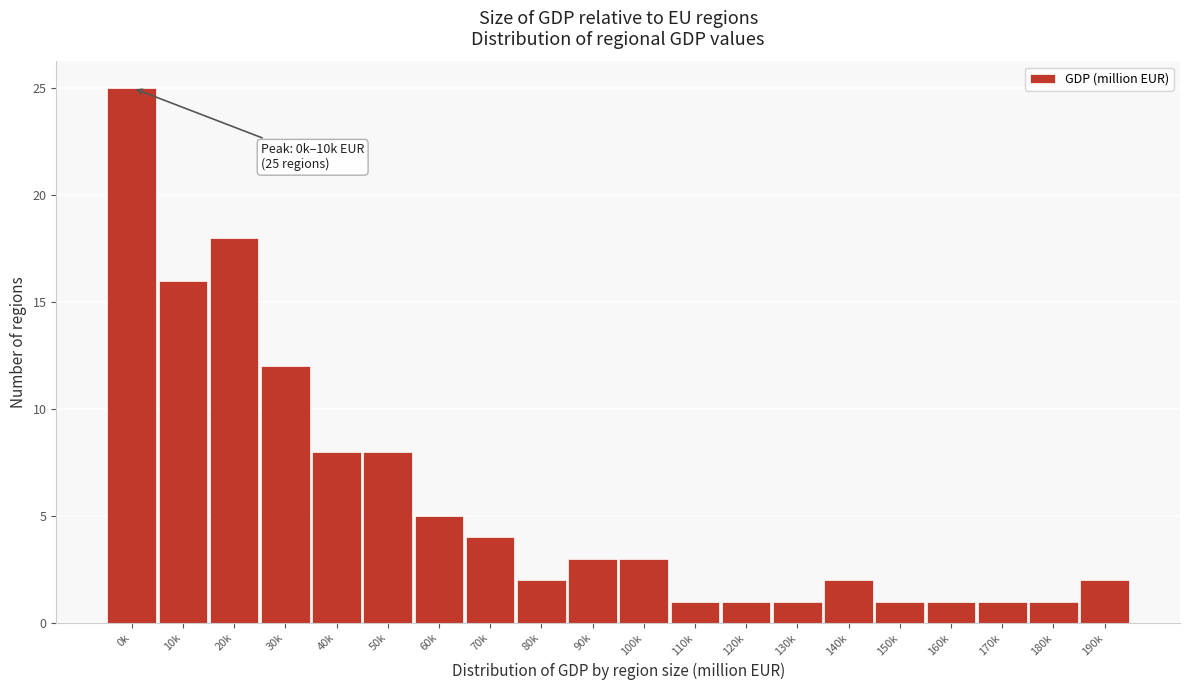

Reading left to right, transcribe all the data shown in this chart.

0k=25	10k=16	20k=18	30k=12	40k=8	50k=8	60k=5	70k=4	80k=2	90k=3	100k=3	110k=1	120k=1	130k=1	140k=2	150k=1	160k=1	170k=1	180k=1	190k=2